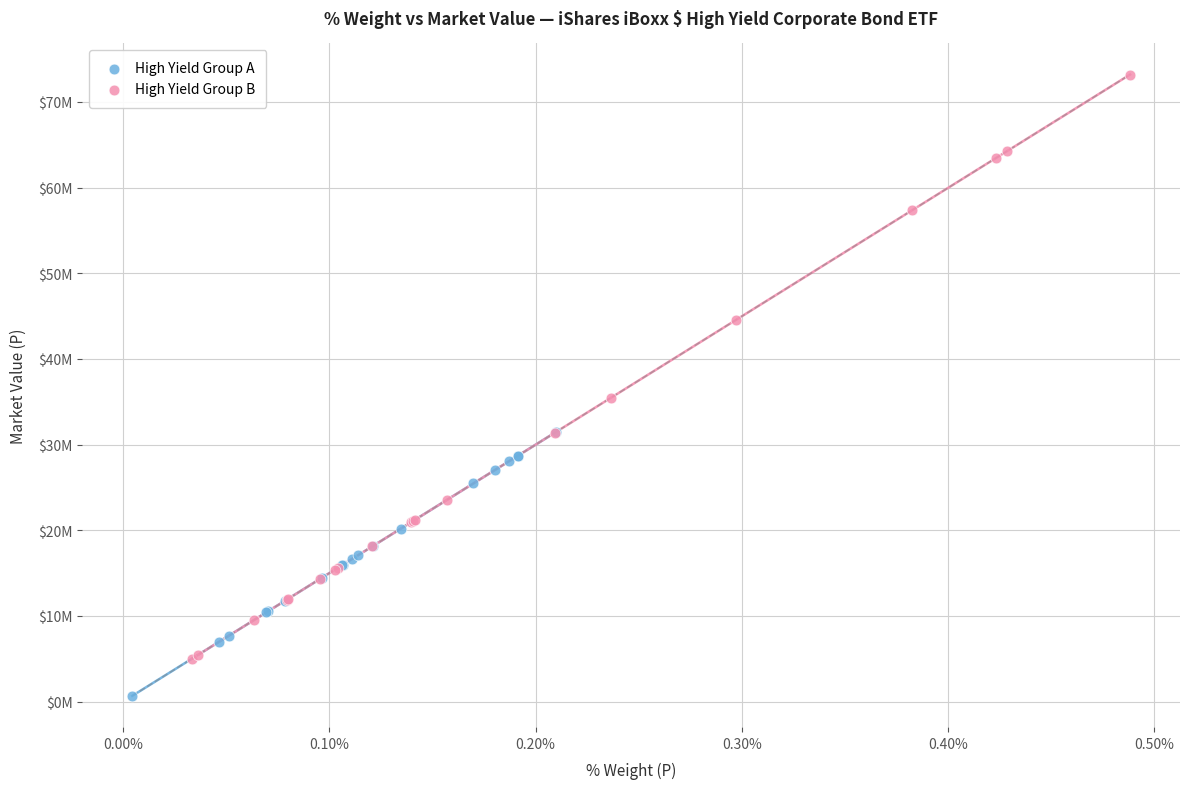

What are all the series names shown in the legend?

High Yield Group A, High Yield Group B